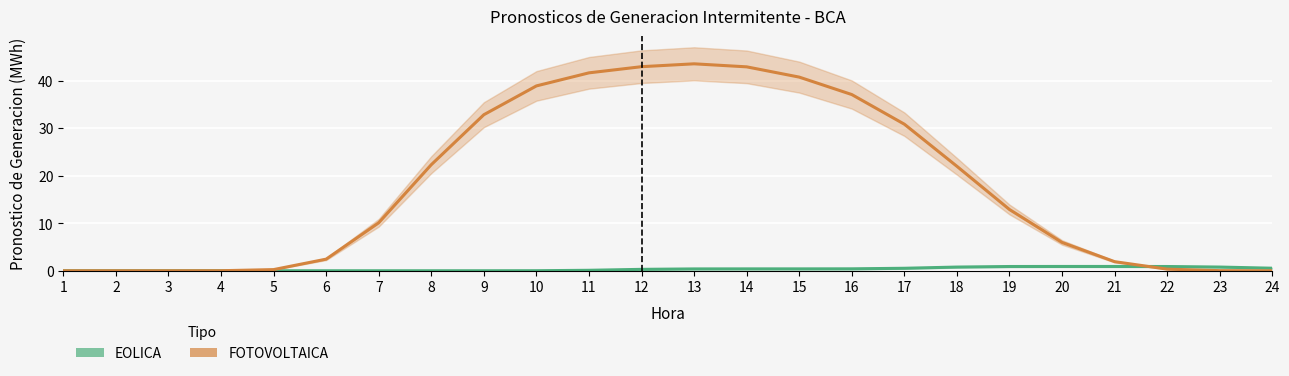

Which series changed the most between 10 and 21?

FOTOVOLTAICA